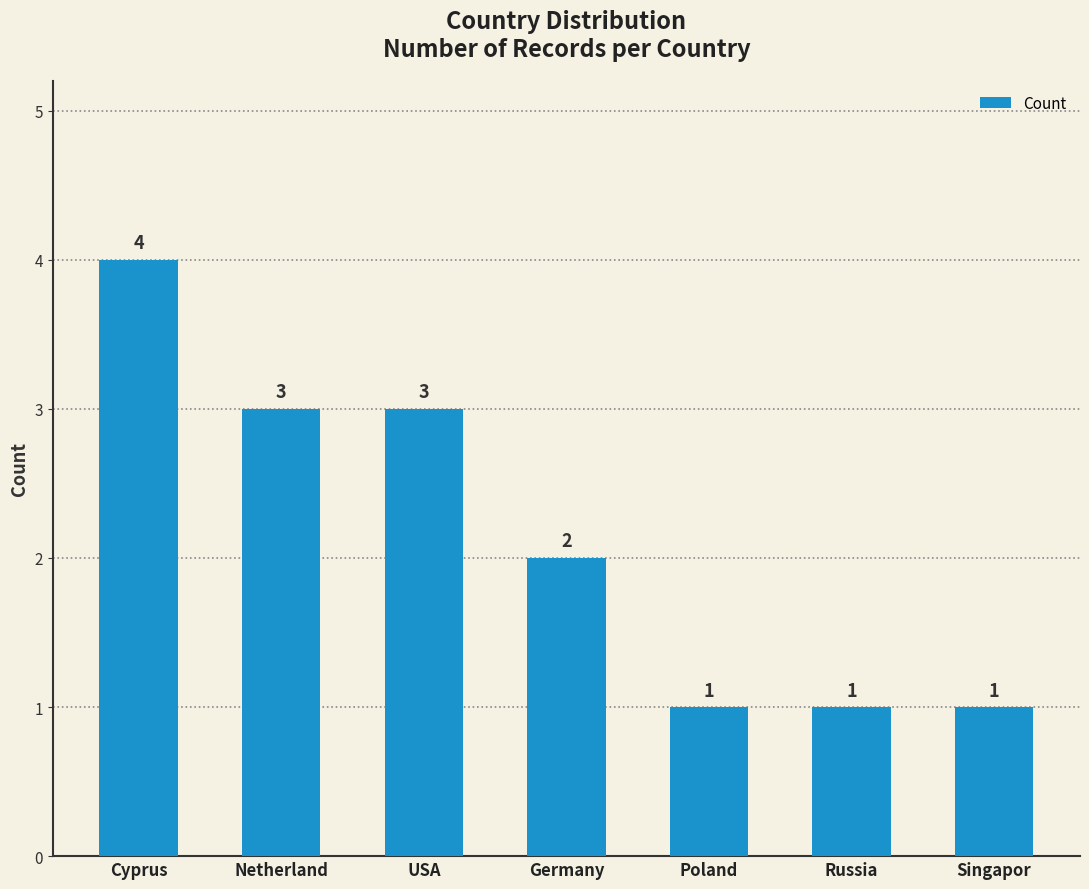

Reading left to right, extract all data points from this chart.

4	3	3	2	1	1	1